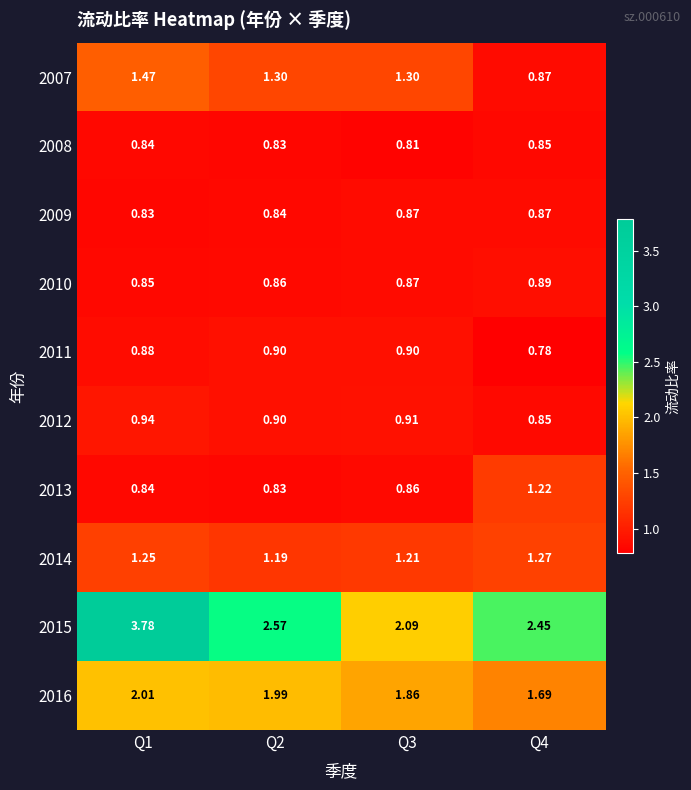

Is the value of 2012 at Q4 greater than the value of 2008 at Q1?

Yes